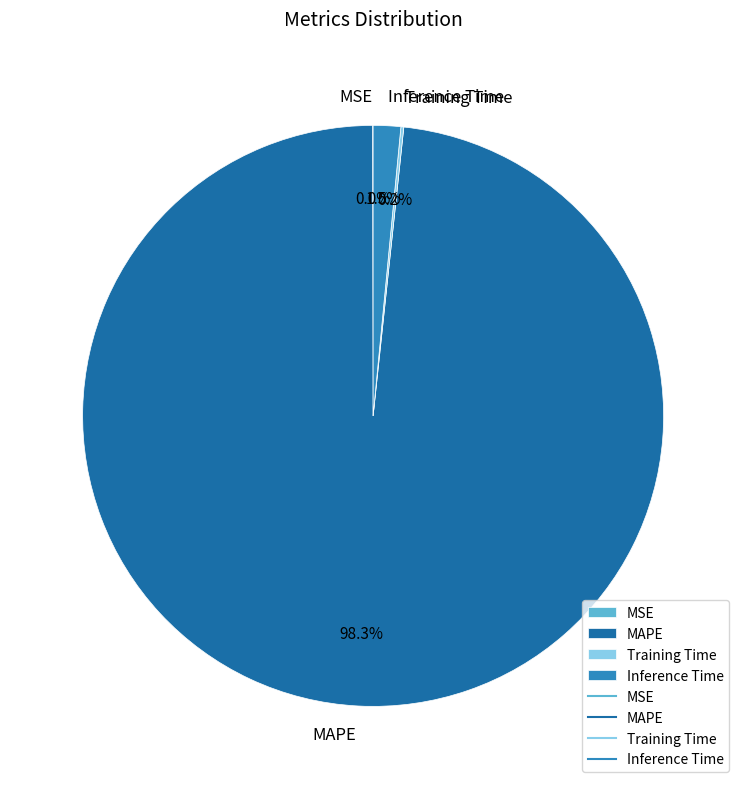

What is the largest slice in the pie chart?

MAPE